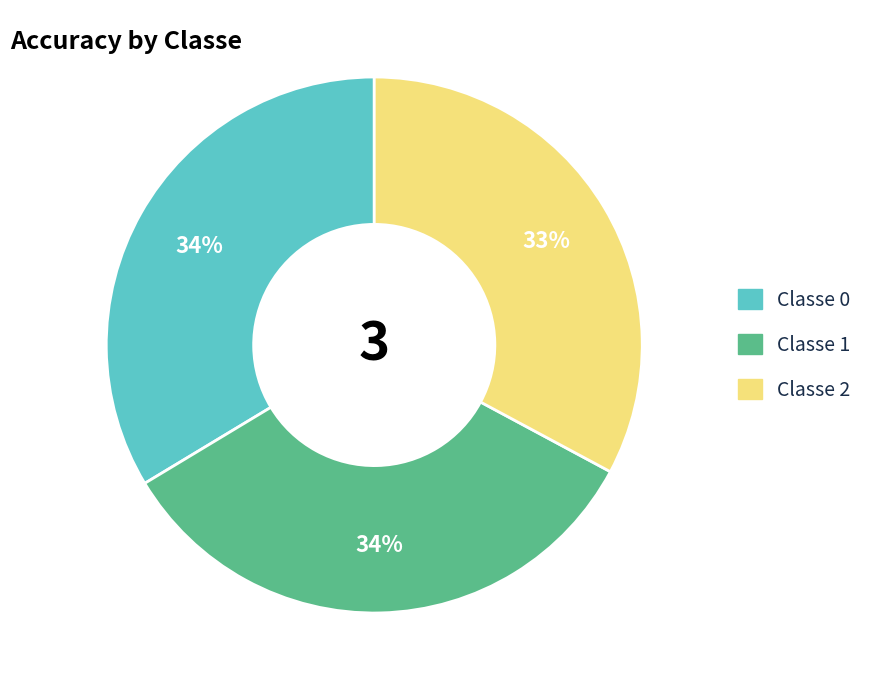

The Classe 2 slice represents 23% of the pie. True or false?

False